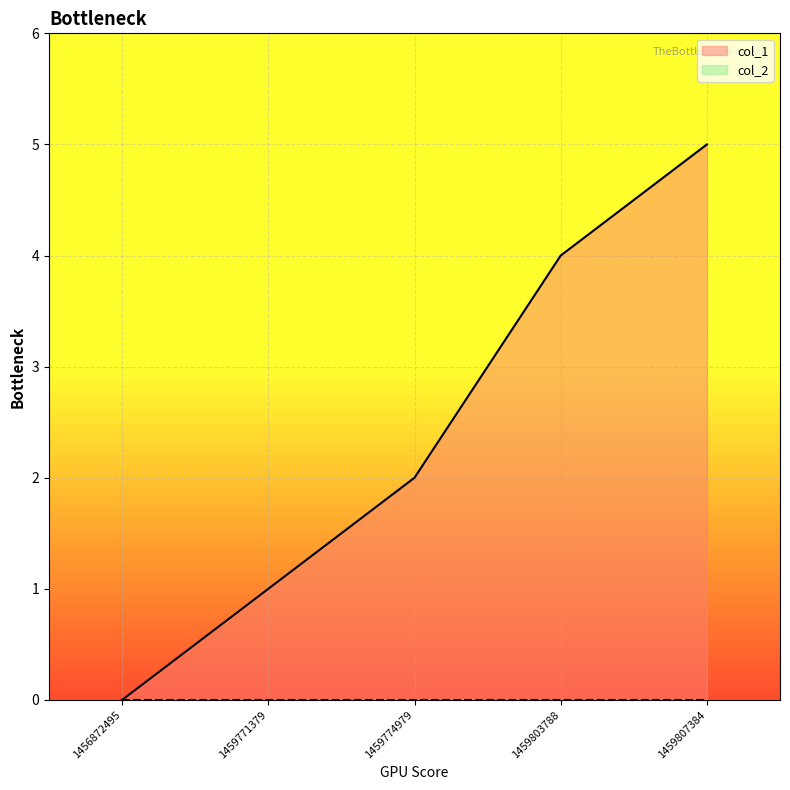

Rank the categories by value from lowest to highest.

1456872495, 1459771379, 1459774979, 1459803788, 1459807384